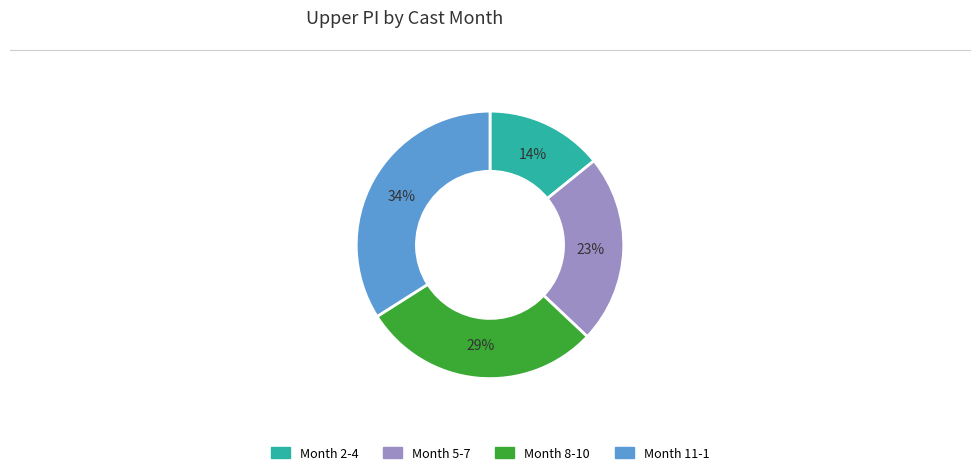

Rank the categories by value from lowest to highest.

Month 2-4, Month 5-7, Month 8-10, Month 11-1